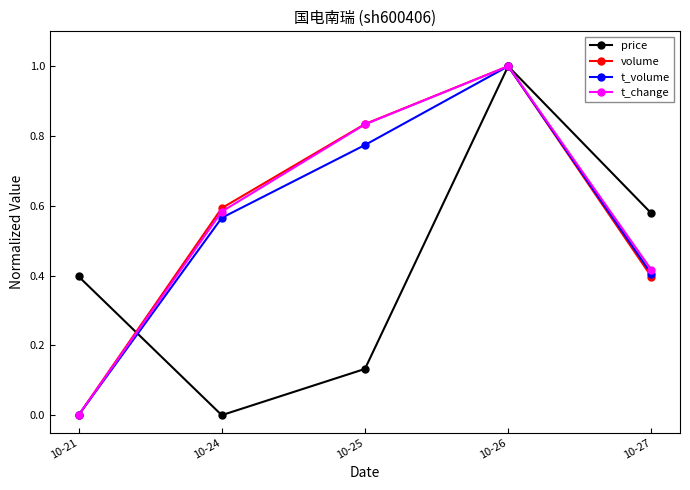

Which label corresponds to the largest value in the chart?

10-26